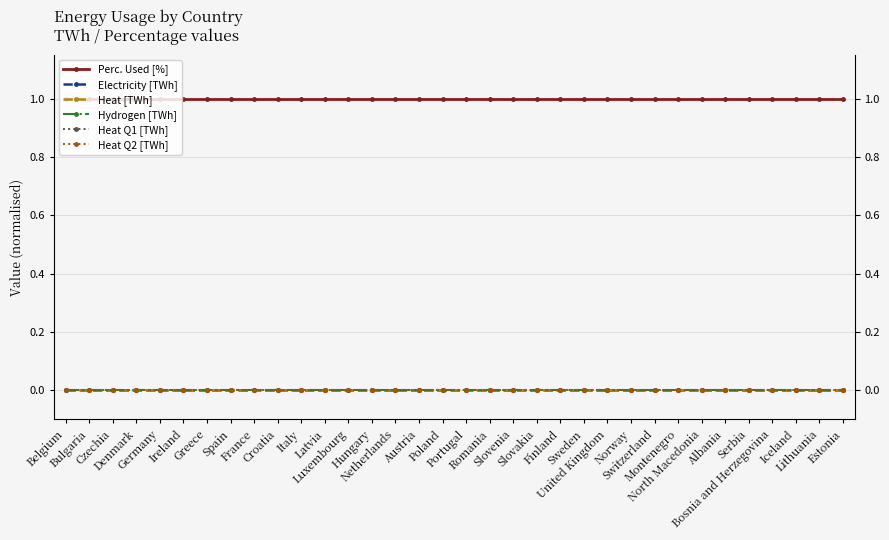

Between Greece and North Macedonia, which is larger?

Greece